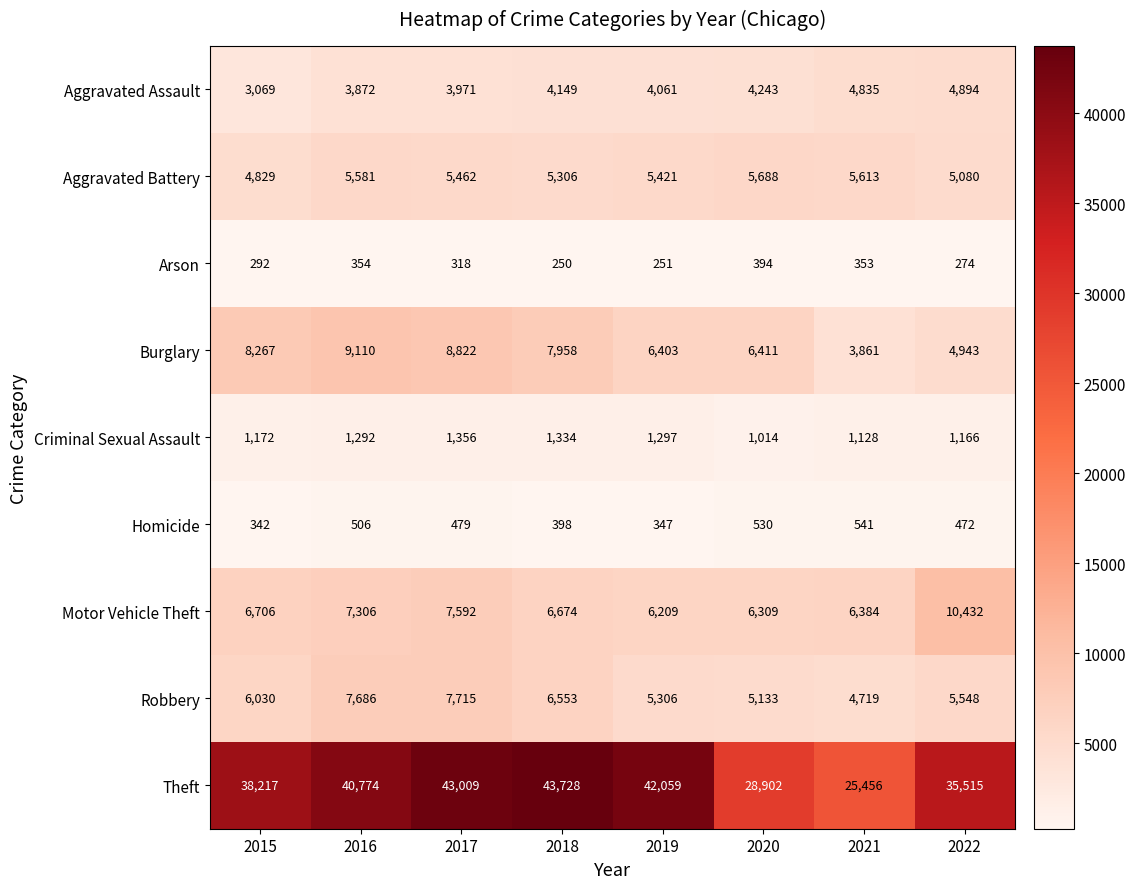

True or false: Motor Vehicle Theft has a value of 10557 at 2020.

False